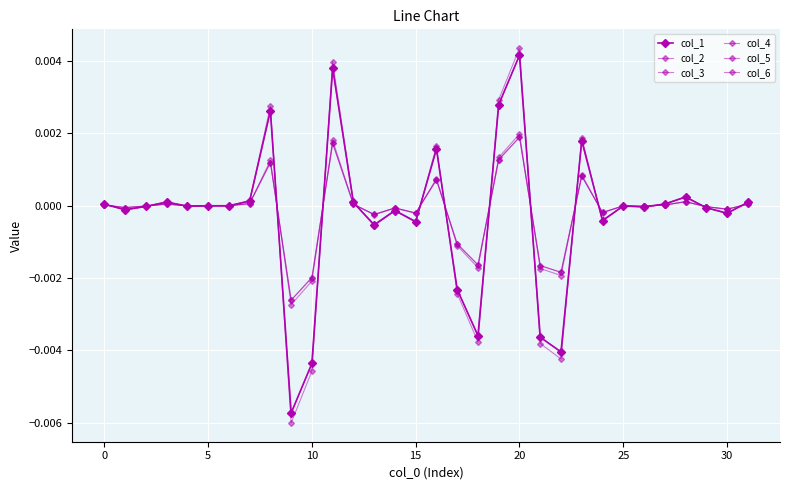

How many lines are shown in the chart?

6